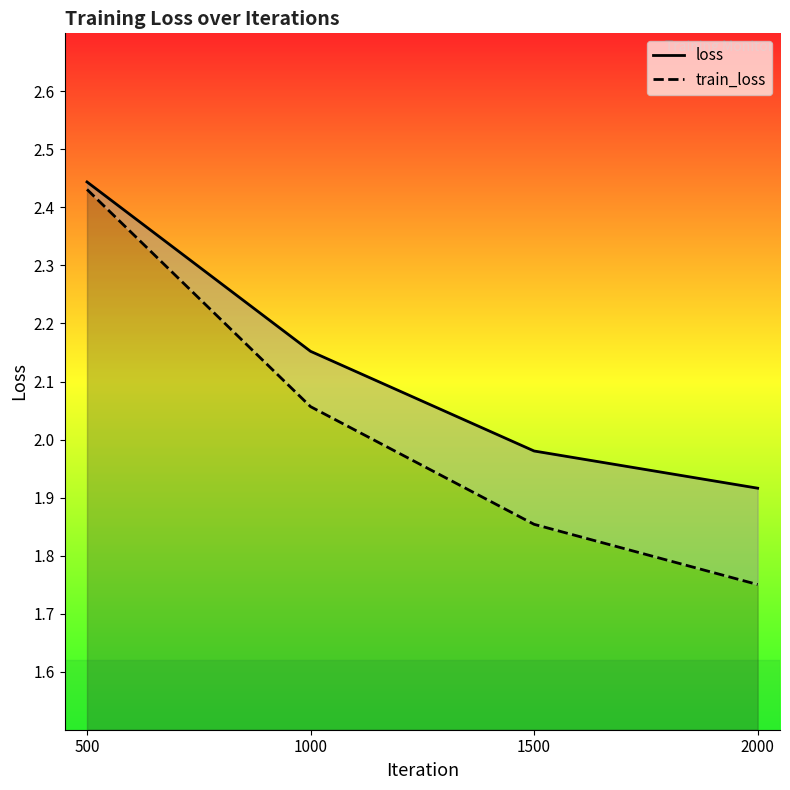

Rank the series by their maximum value, from highest to lowest.

loss, train_loss